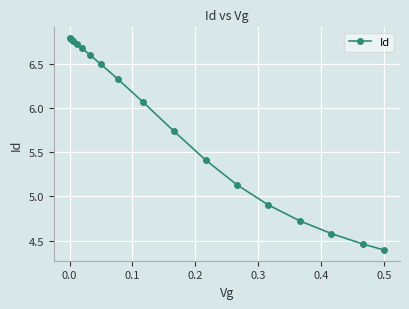

What is the average value?

5.8